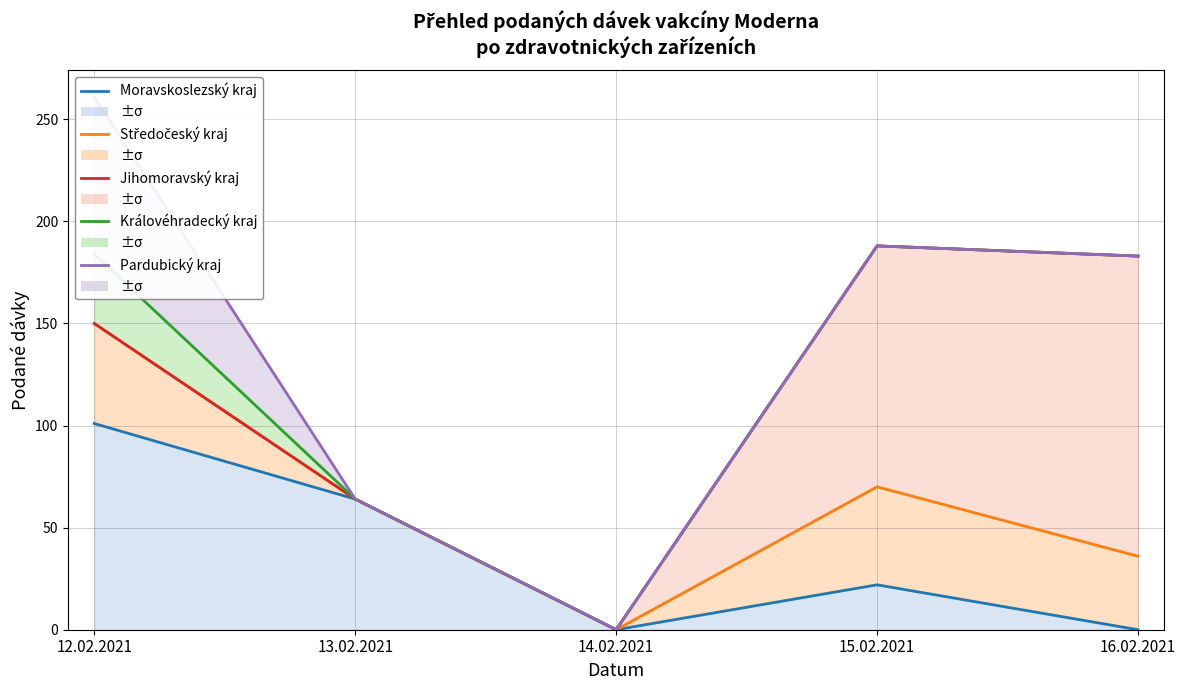

Does the chart have visible grid lines?

Yes